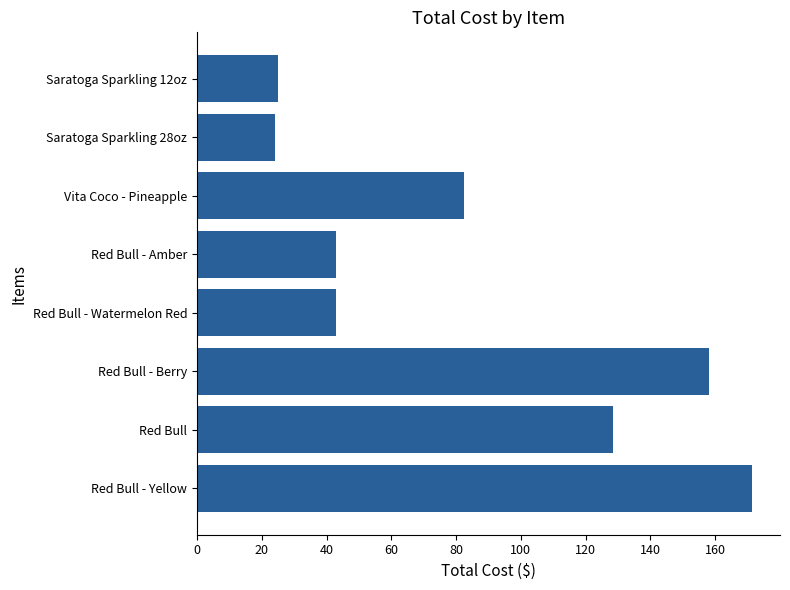

Which has a higher value, Red Bull - Berry or Red Bull?

Red Bull - Berry